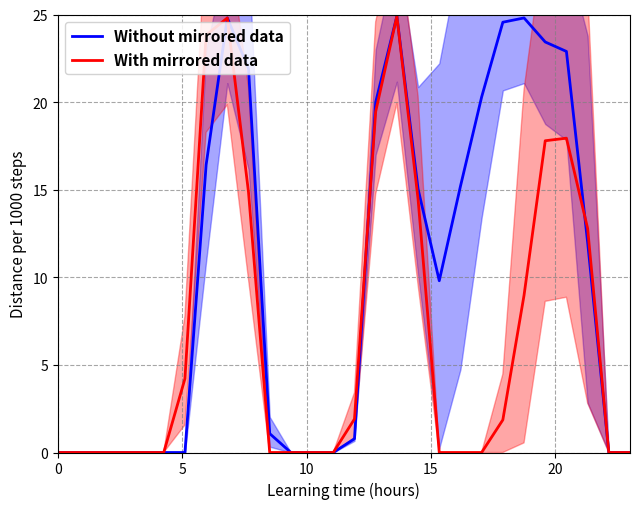

Which series ends up on top after the final intersection of Without mirrored data and With mirrored data?

With mirrored data